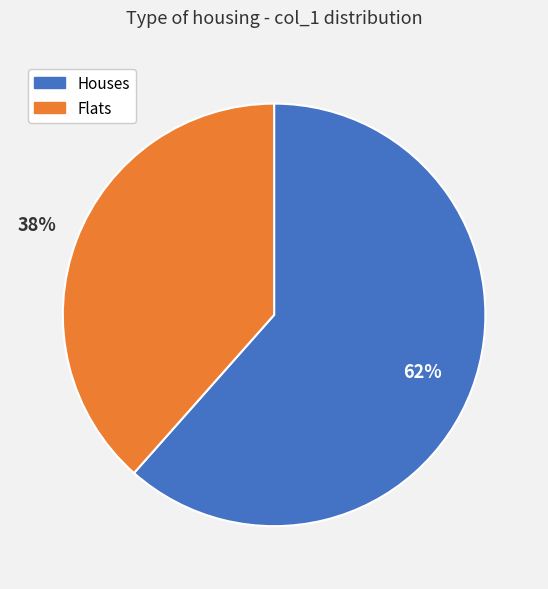

Is there any slice that represents more than half of the pie?

Yes